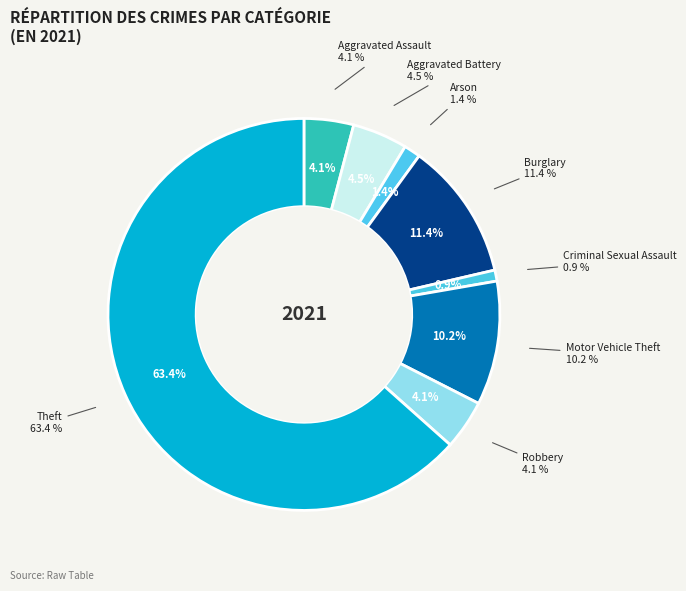

Which category has the smallest portion of the pie?

Criminal Sexual Assault